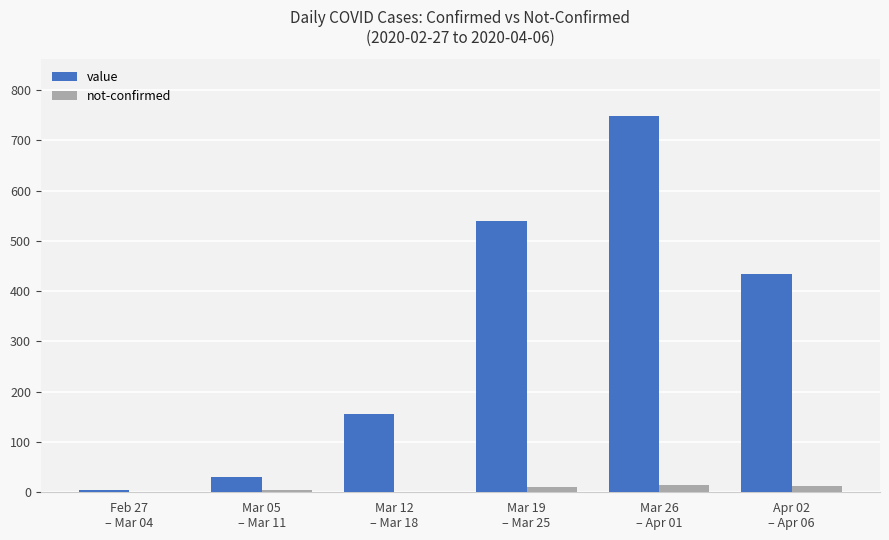

What is the sum of all value values?

1913